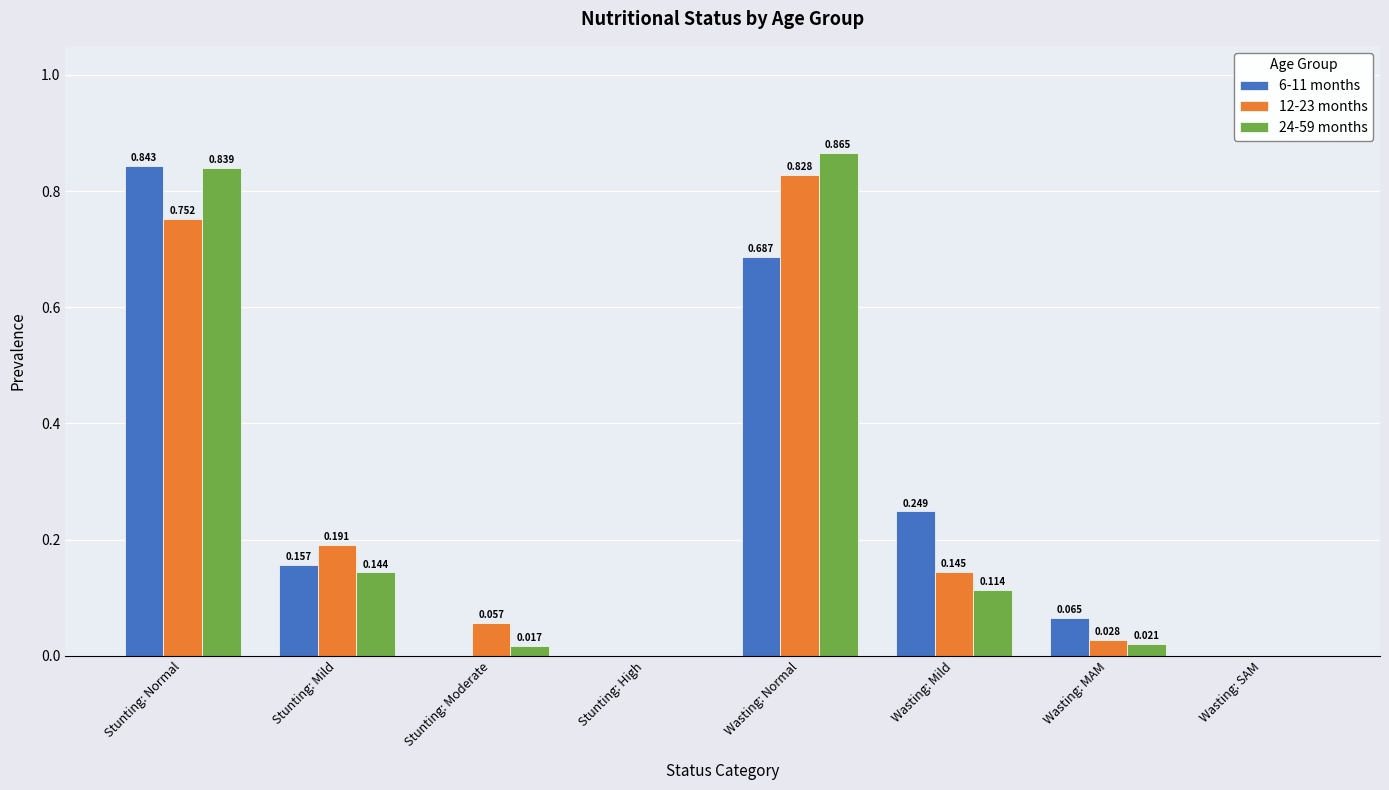

Which category has the highest value across all series?

Wasting: Normal